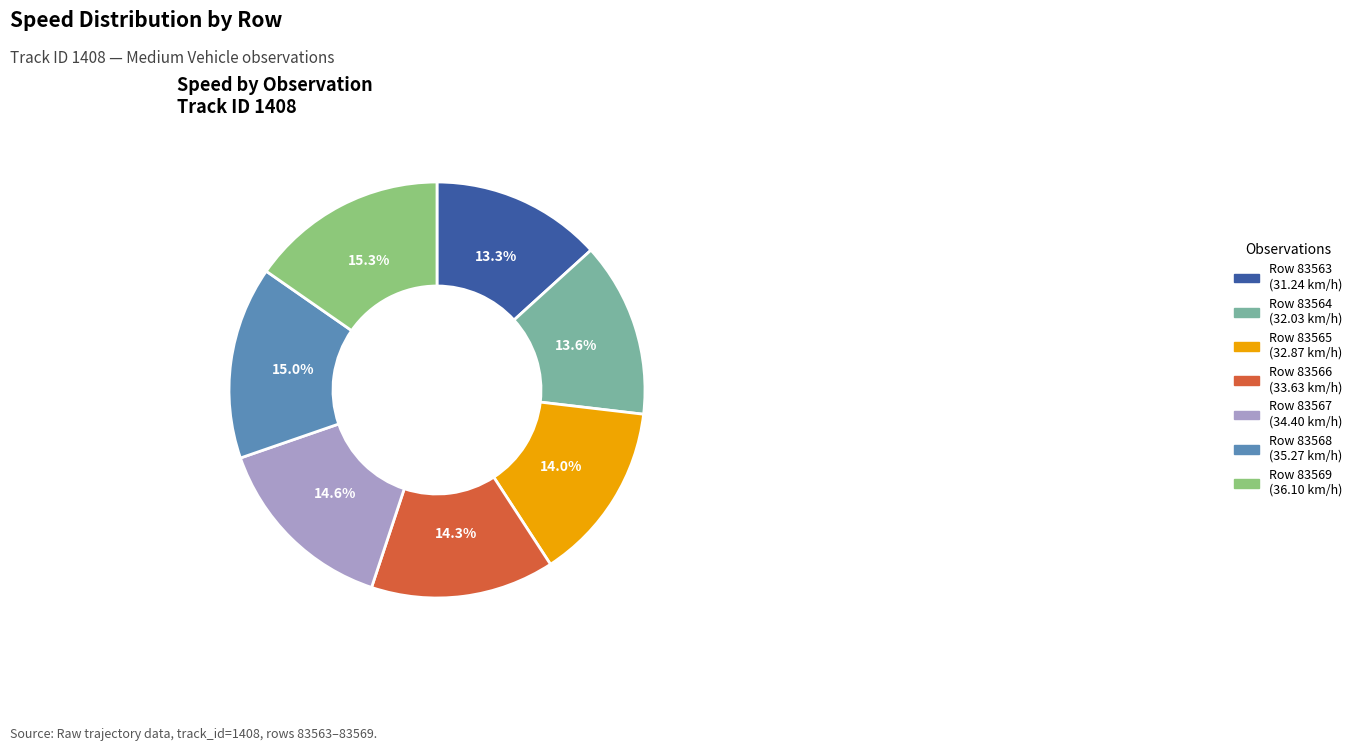

Is Row 83566 (33.63 km/h) the majority of the pie?

No